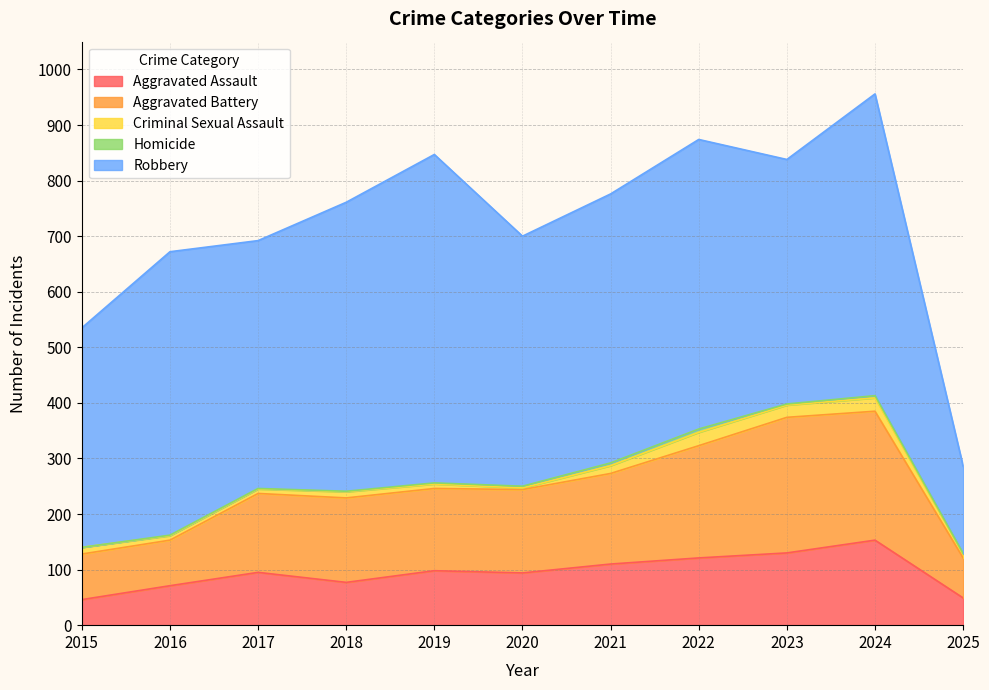

What is the lowest value of the Criminal Sexual Assault series?

3